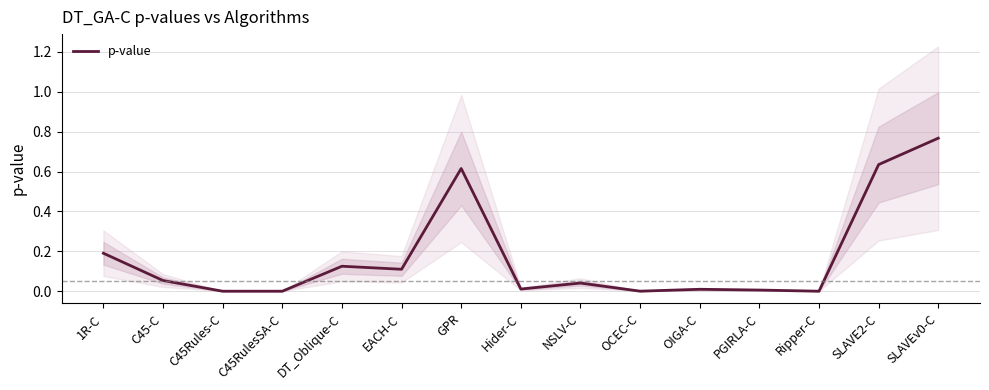

True or false: the data has more than 0 interior local peaks.

True